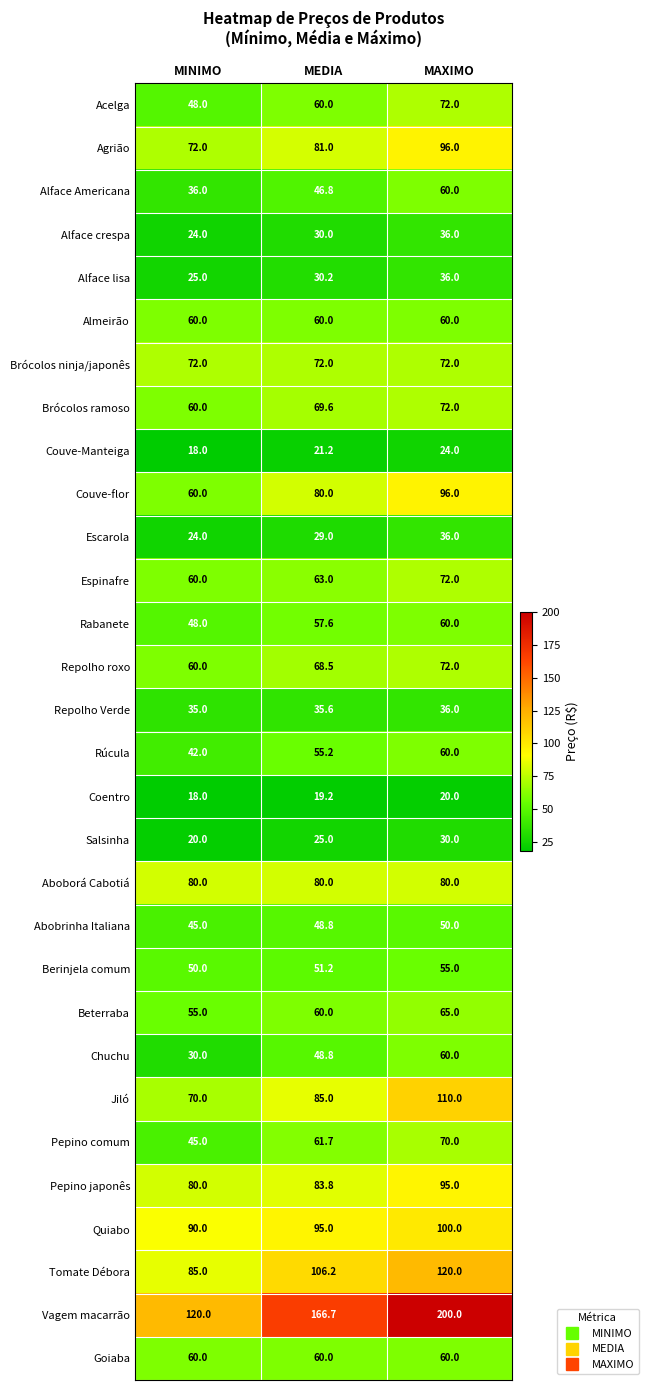

What is the total value across all series at MEDIA?

1851.1